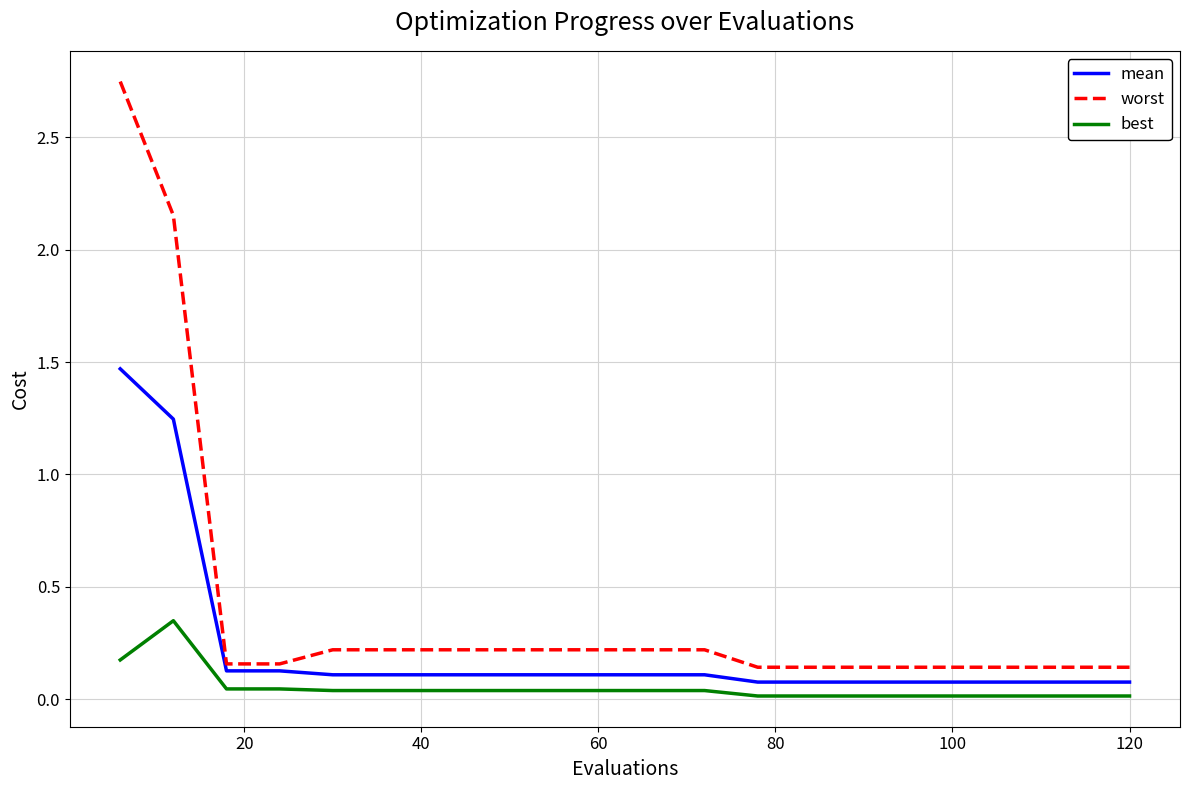

Which series has the largest total across all categories?

worst